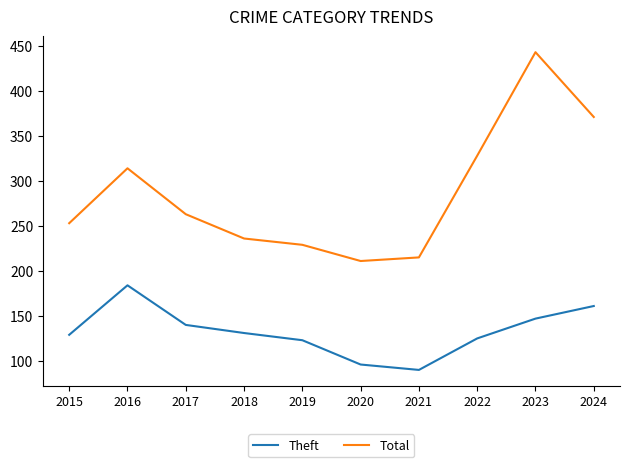

True or false: Theft and Total cross at least once.

False